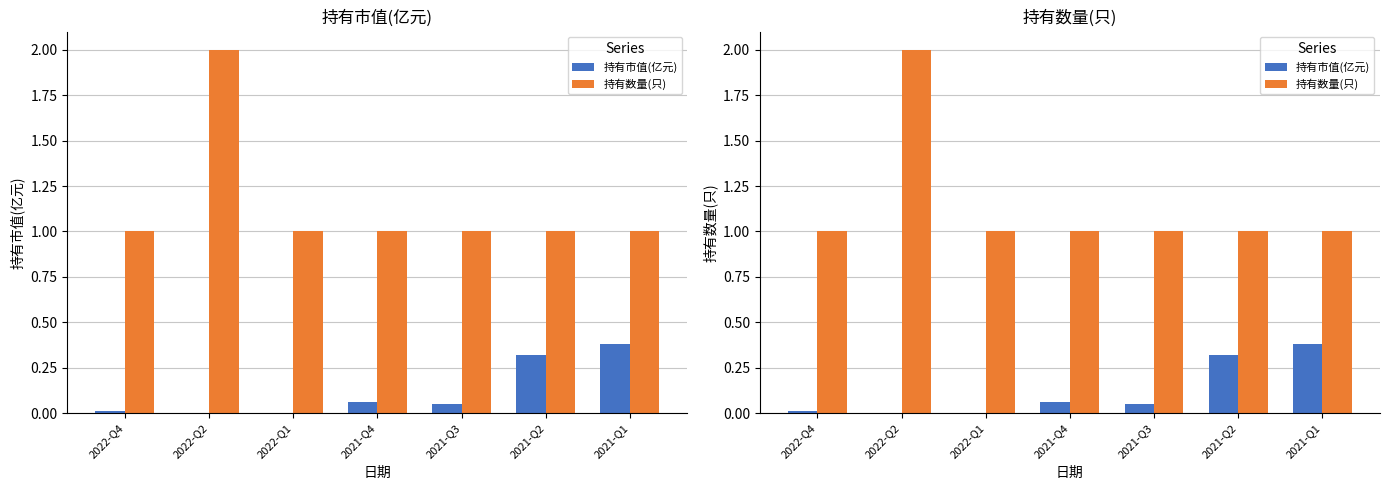

How many distinct data groups are displayed?

2